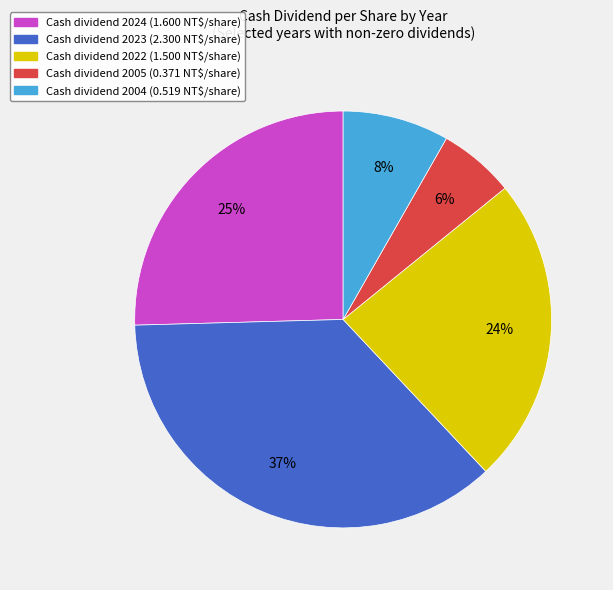

Is there any slice that represents more than half of the pie?

No